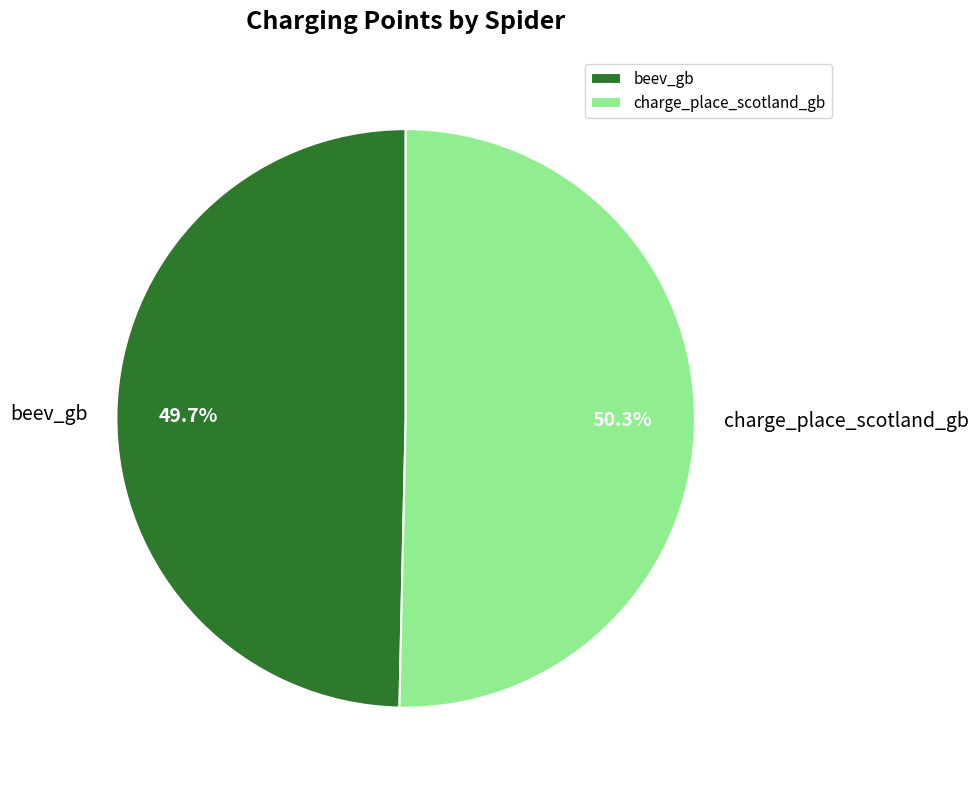

What percentage is the beev_gb slice, to the nearest percent?

50%